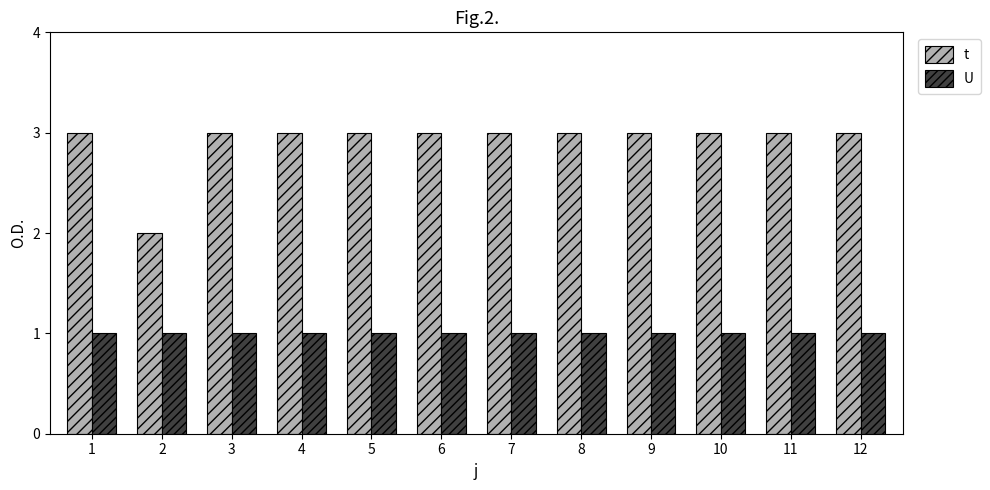

At how many categories does at least one series exceed 1?

12